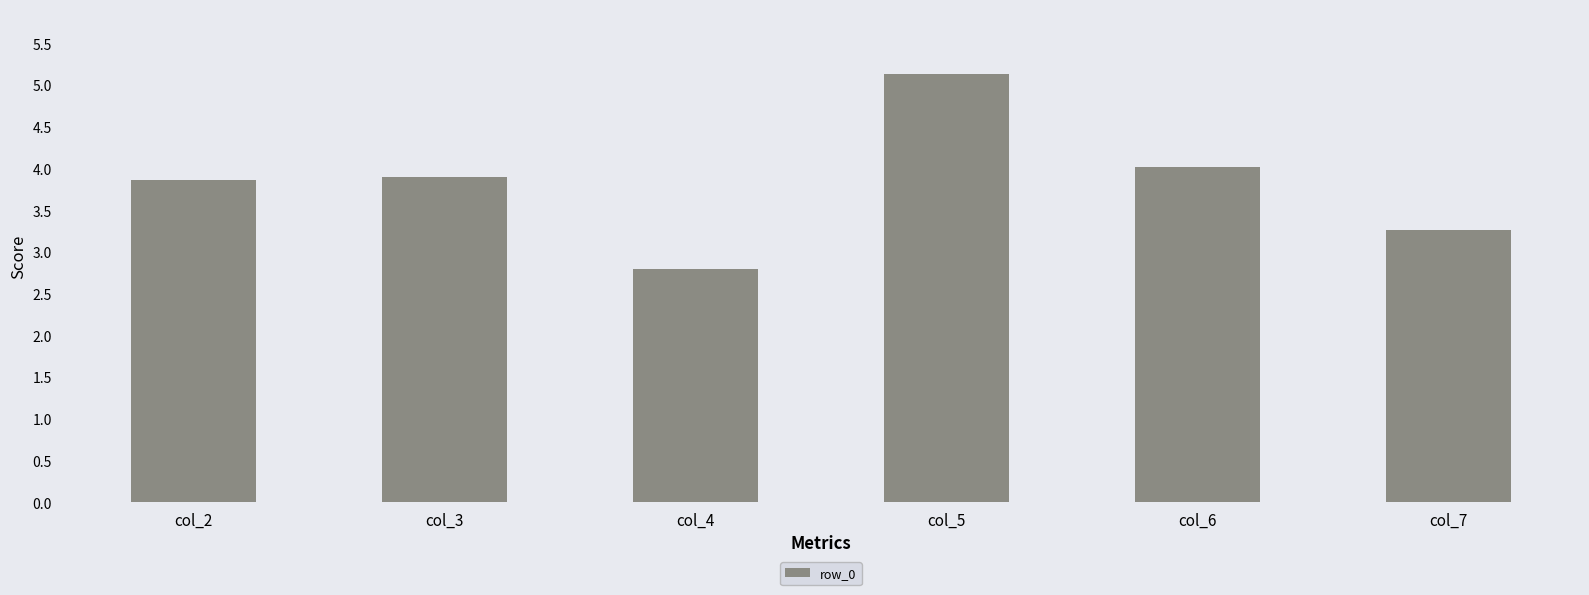

What is the greatest value displayed?

5.1